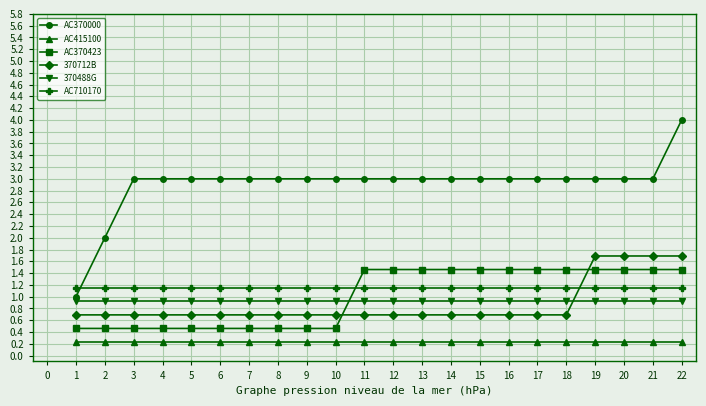

At which label does AC370000 reach its peak?

22